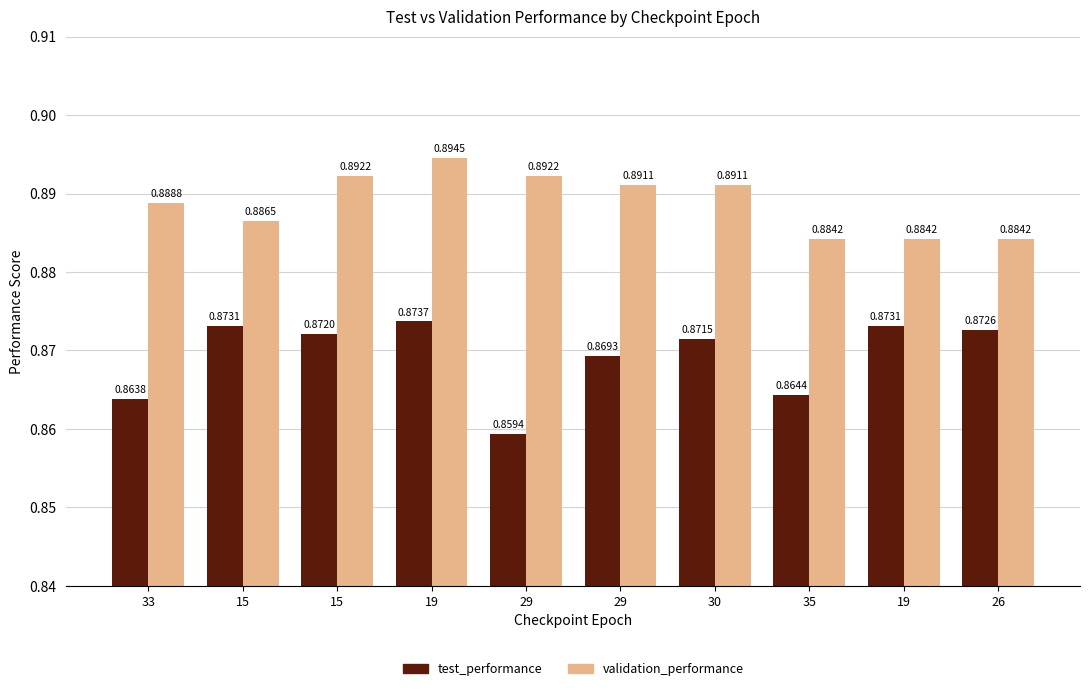

How many series are shown in this chart?

2